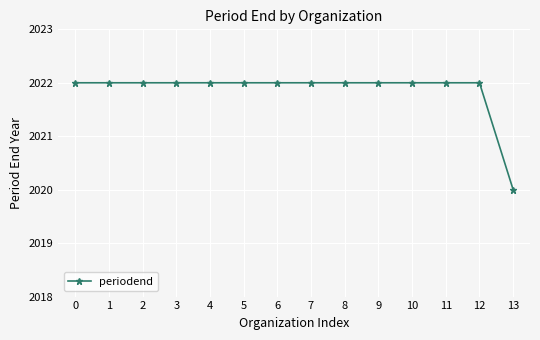

Is it true that the value at 11 is 2022?

True